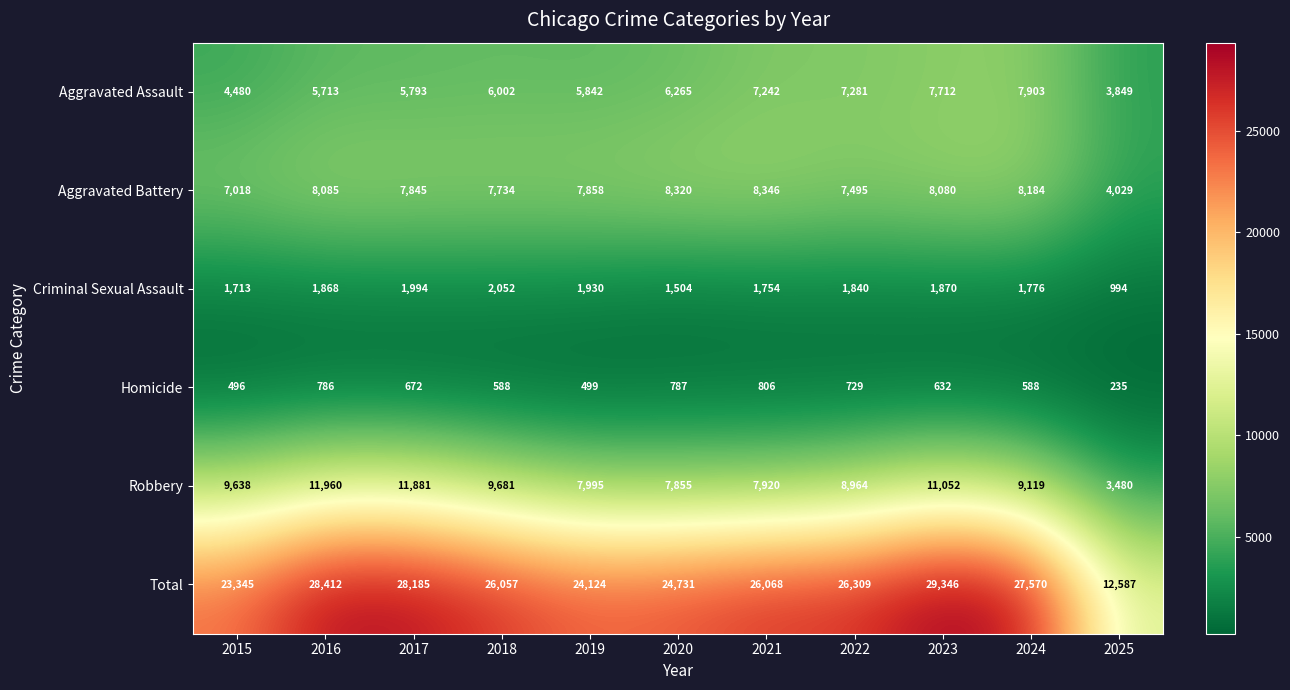

The value of Aggravated Battery at 2025 is 5756. True or false?

False